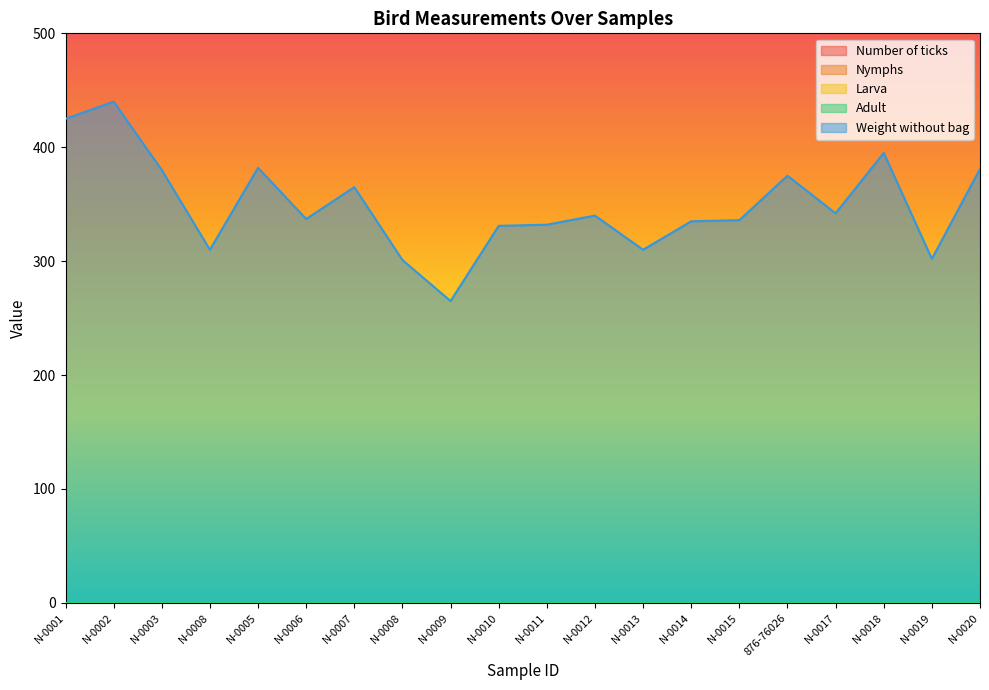

Is the value of Adult at N-0001 greater than the value of Larva at N-0002?

No